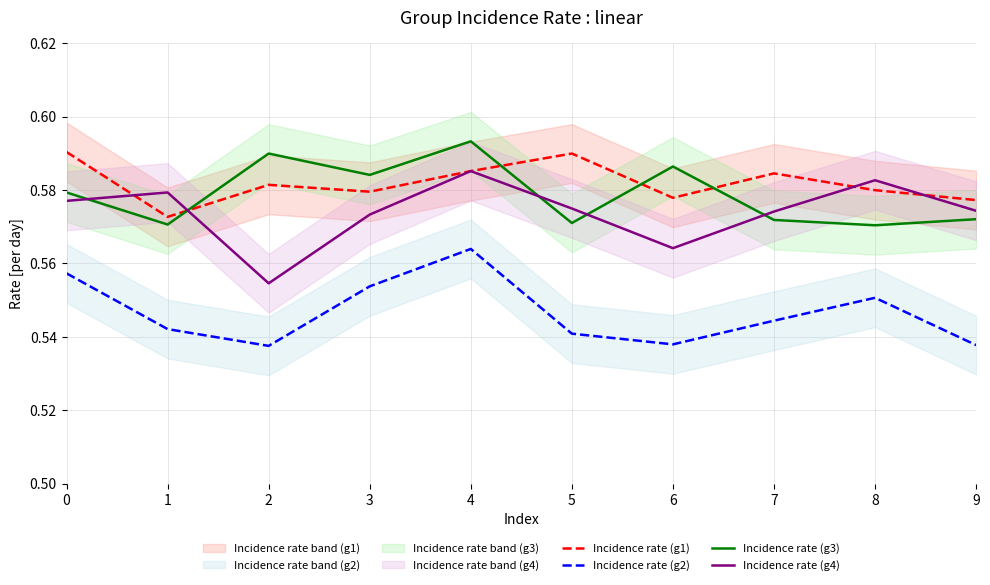

Reading left to right, extract all data points from this chart.

Incidence rate (g1): 0=0.6	1=0.6	2=0.6	3=0.6	4=0.6	5=0.6	6=0.6	7=0.6	8=0.6	9=0.6
Incidence rate (g2): 0=0.6	1=0.5	2=0.5	3=0.6	4=0.6	5=0.5	6=0.5	7=0.5	8=0.6	9=0.5
Incidence rate (g3): 0=0.6	1=0.6	2=0.6	3=0.6	4=0.6	5=0.6	6=0.6	7=0.6	8=0.6	9=0.6
Incidence rate (g4): 0=0.6	1=0.6	2=0.6	3=0.6	4=0.6	5=0.6	6=0.6	7=0.6	8=0.6	9=0.6